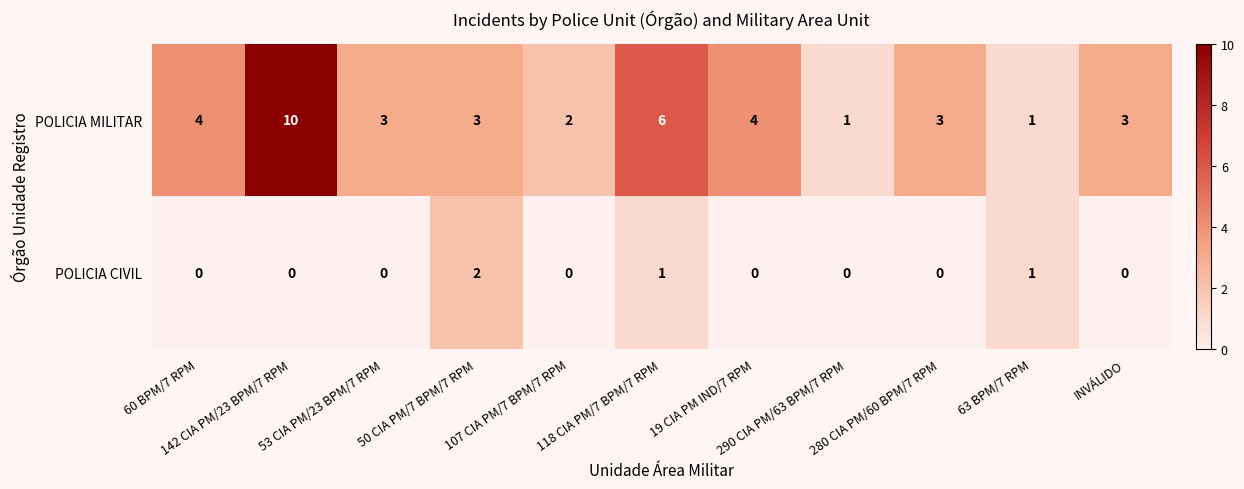

At which category is the sum across all series the highest?

142 CIA PM/23 BPM/7 RPM